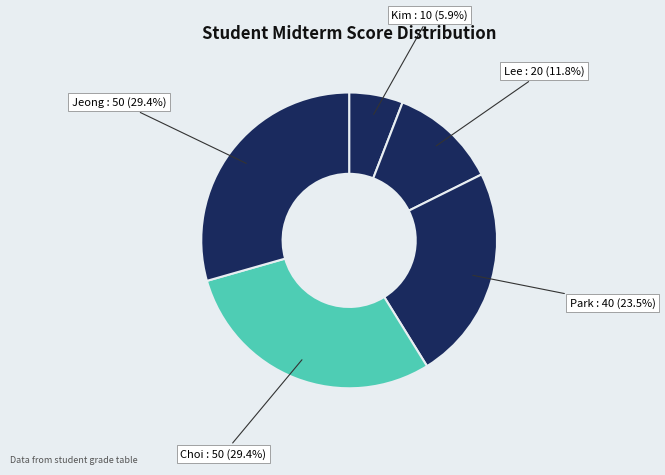

Is there a majority slice in this chart?

No